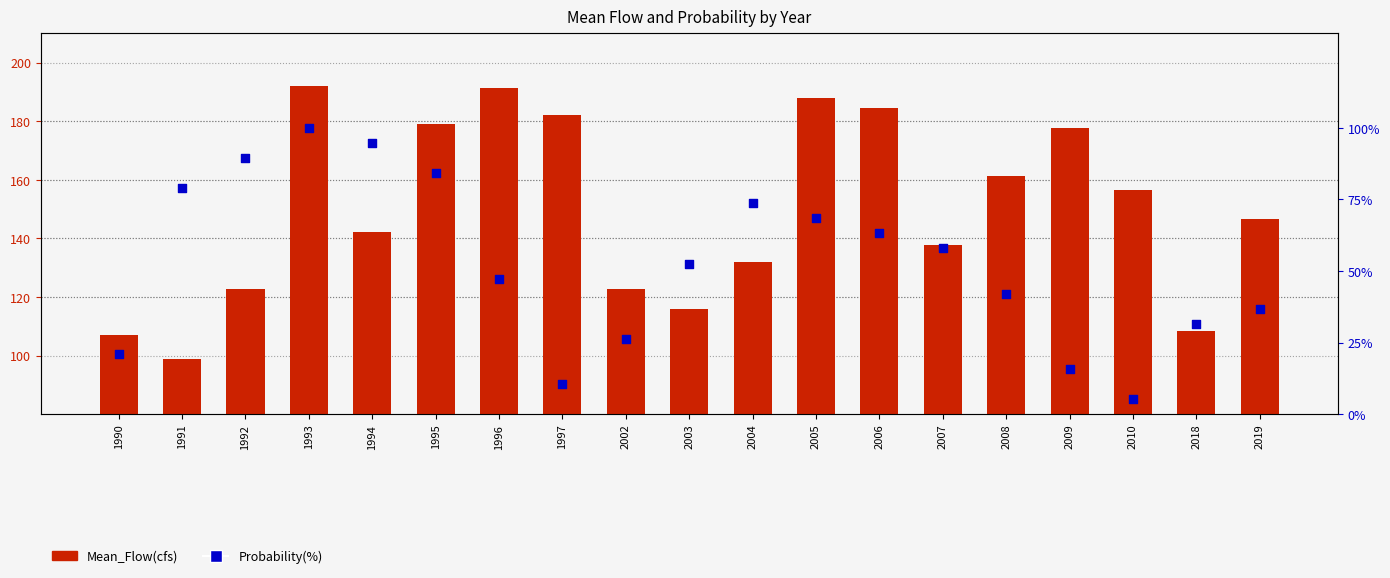

At which category is the sum across all series the highest?

1993